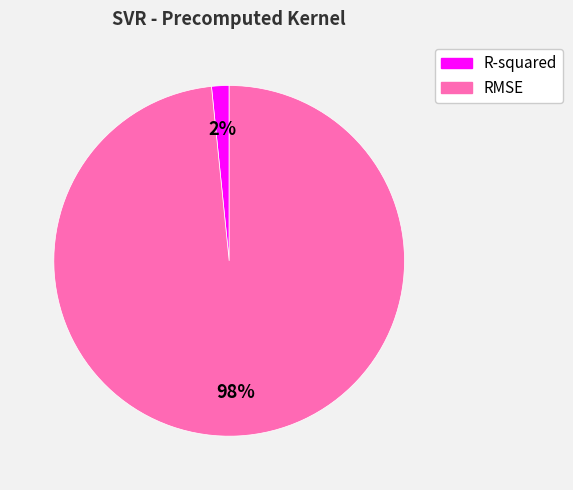

Which category has the smallest portion of the pie?

R-squared